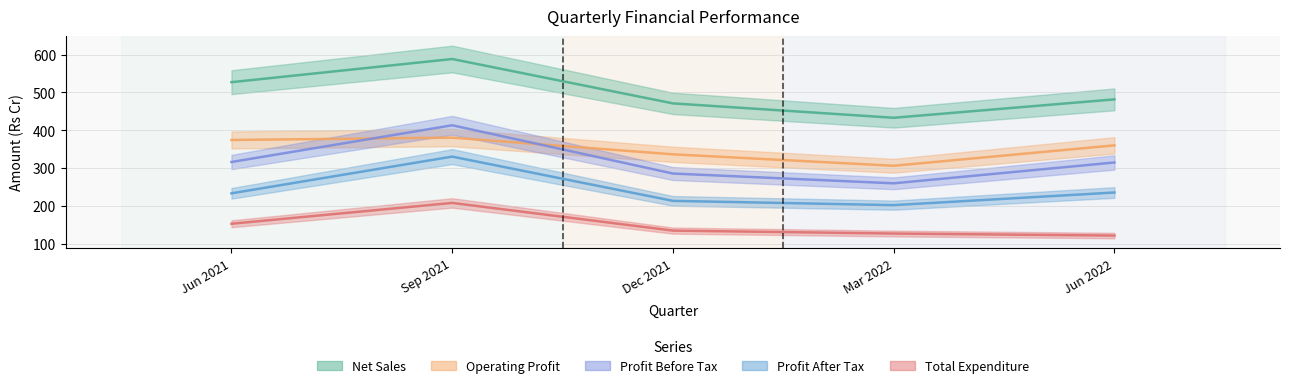

Reading right to left, list all the values displayed in this chart.

Net Sales: 481.8	433.1	471.1	588.5	527.2
Operating Profit: 360.2	306.2	336.5	380.6	374.4
Profit Before Tax: 314.9	259.8	285.6	413.3	316.1
Profit After Tax: 235.5	202.1	213.3	330.4	233.3
Total Expenditure: 121.6	127.0	134.7	207.9	152.8